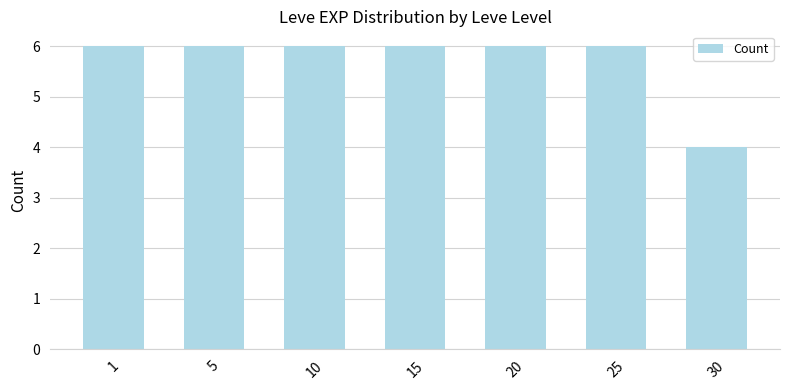

Does the chart contain any negative values?

No